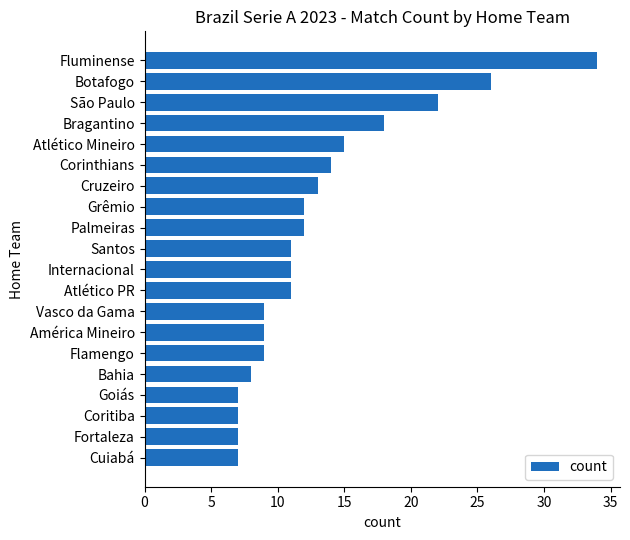

Are the bars horizontal?

Yes